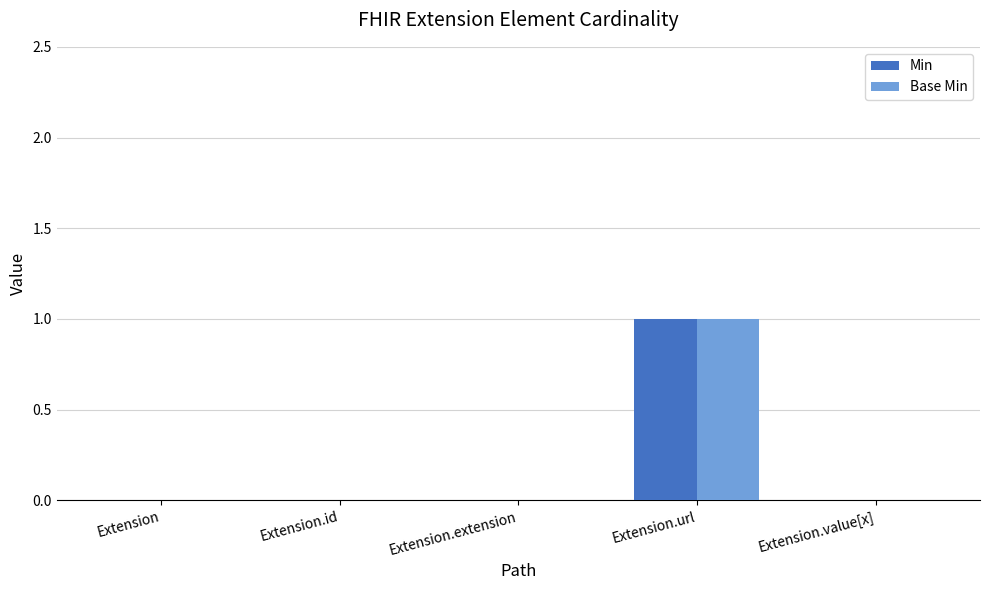

True or false: Base Min has a value of -1 at Extension.extension.

False